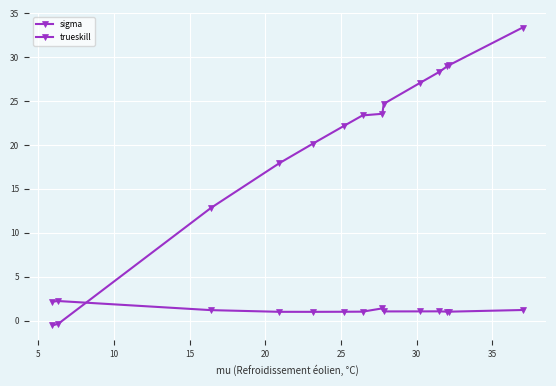

At how many categories does at least one series exceed 23?

8